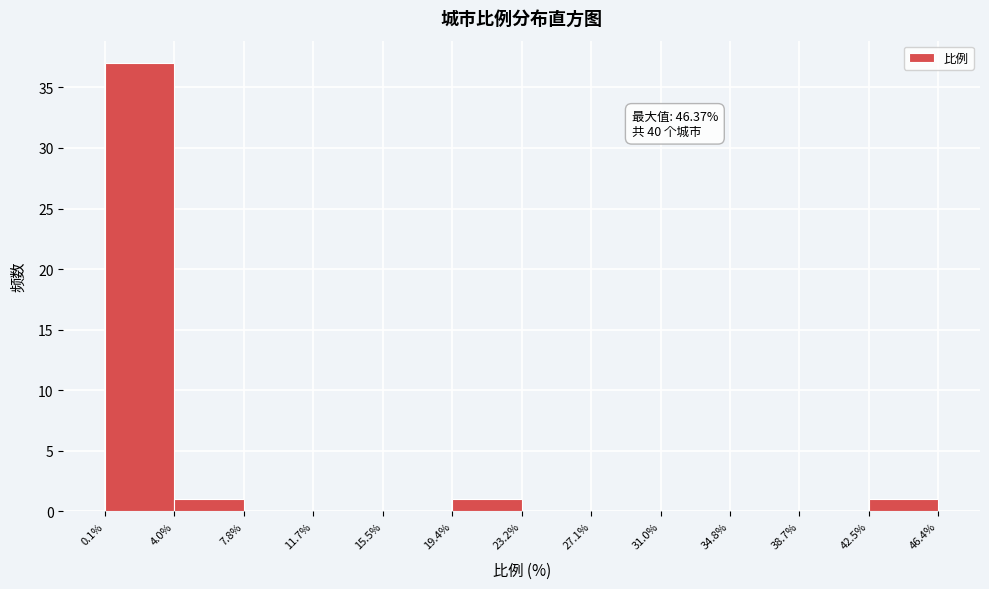

Which range on the x-axis has the tallest bar?

0.1% to 4.0%